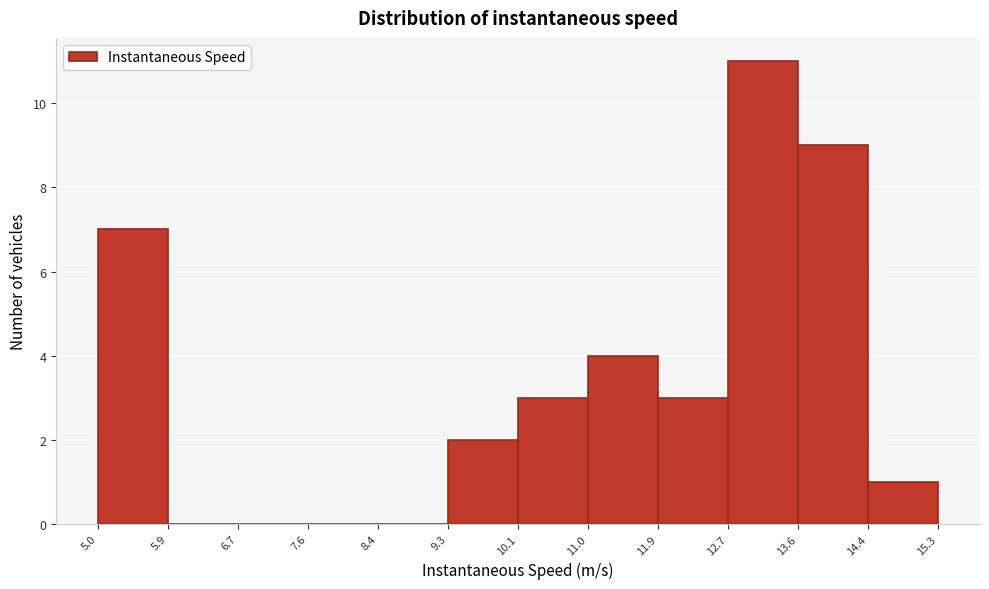

Over which range of the x-axis is the bar tallest?

12.7 to 13.6